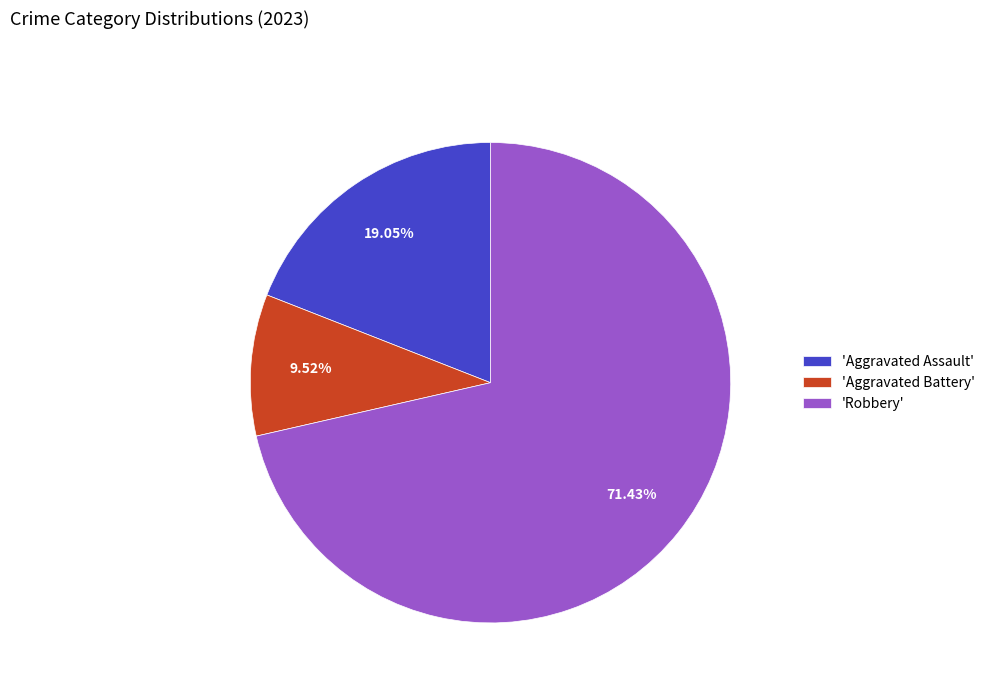

What is the ratio of the value at 'Aggravated Assault' to the value at 'Aggravated Battery'?

2.0